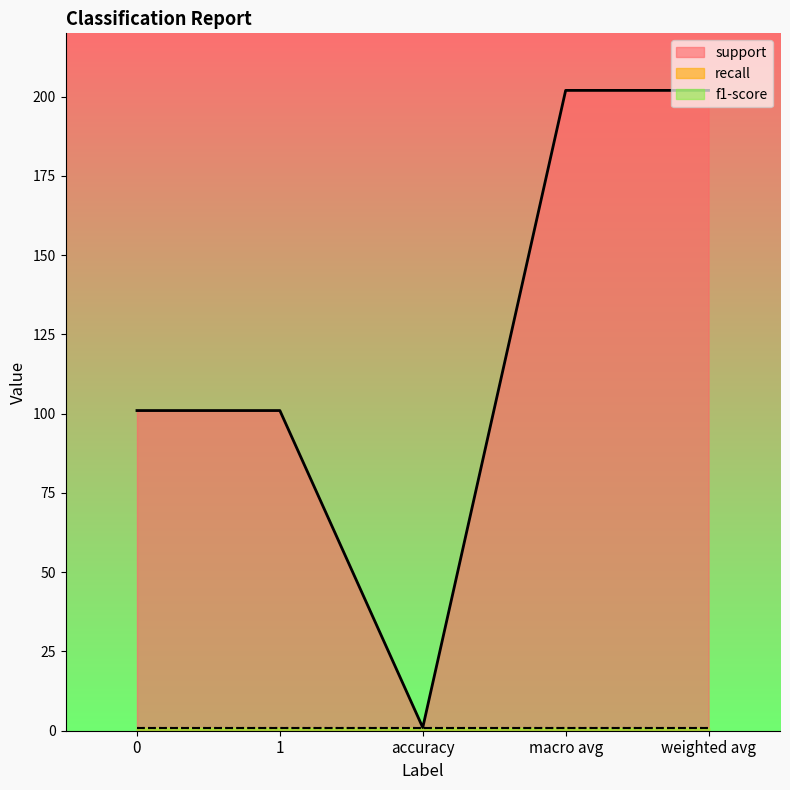

What is the total value across all series at weighted avg?

204